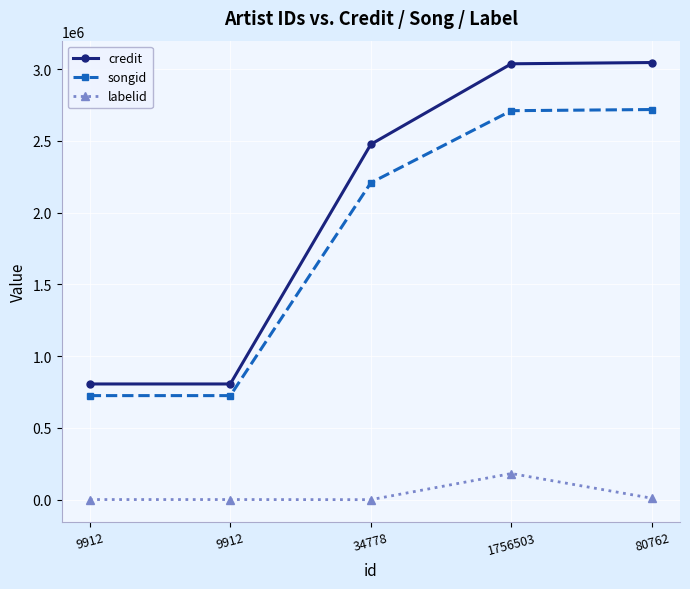

Count the number of categories in the chart.

5